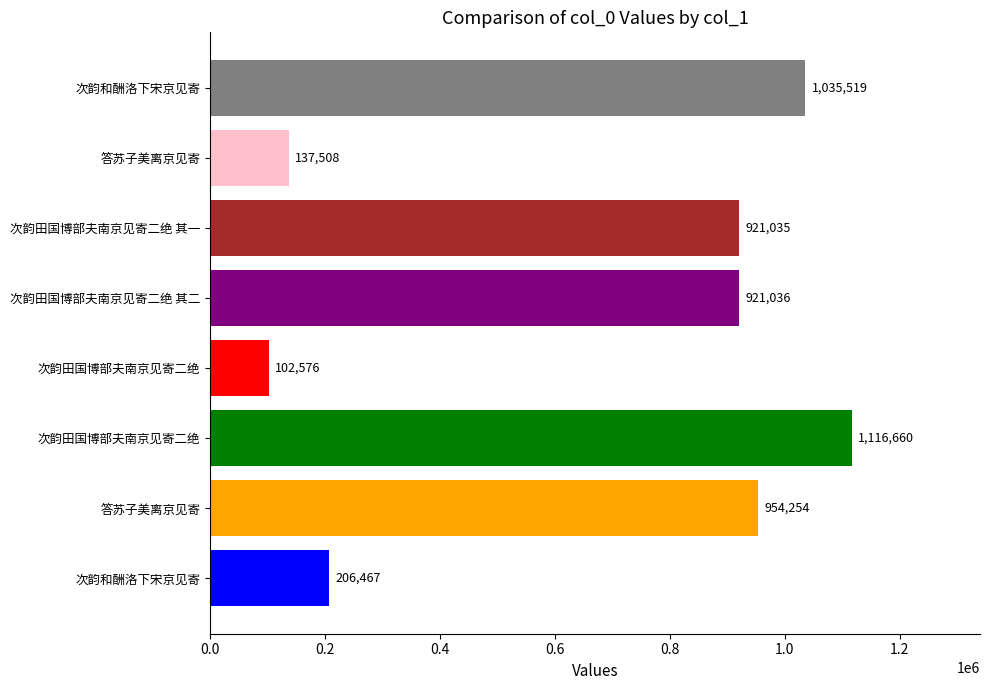

What is the sum of all values?

5395055